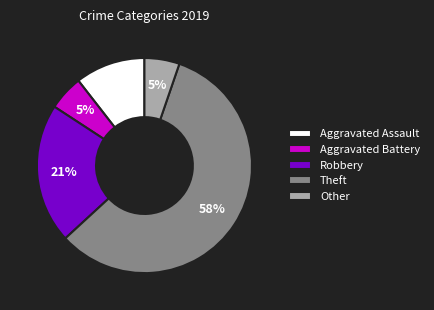

Count the number of slices in the pie.

5